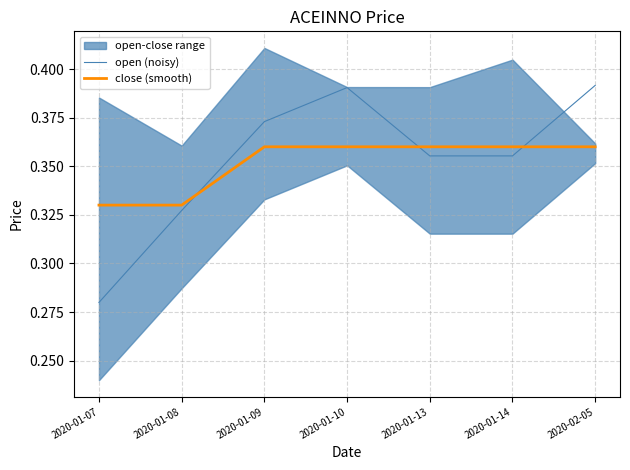

At 2020-01-09, list the series in order from smallest to largest.

close (smooth), open (noisy)